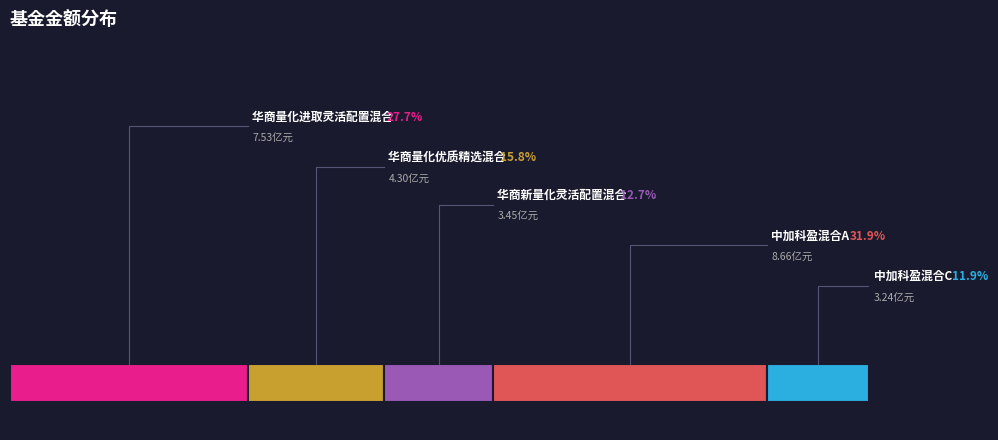

Is it true that 中加科盈混合C is 12% of the pie?

True